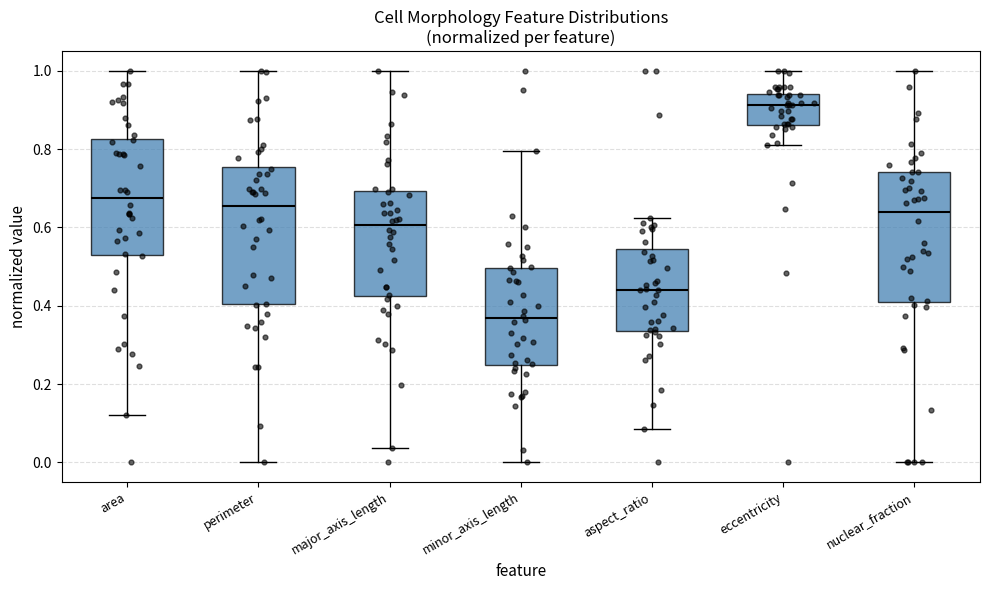

Reading left to right, read every box against the y-axis: the position of its median line, the range the box covers, and the ends of its whiskers. The values are not printed on the chart, so give them approximately, as read against the axis.

area: median 0.68, box 0.54 to 0.82, whiskers 0.12 to 1.00
perimeter: median 0.66, box 0.40 to 0.76, whiskers 0.00 to 1.00
major_axis_length: median 0.60, box 0.42 to 0.70, whiskers 0.04 to 1.00
minor_axis_length: median 0.36, box 0.24 to 0.50, whiskers 0.00 to 0.80
aspect_ratio: median 0.44, box 0.34 to 0.54, whiskers 0.08 to 0.62
eccentricity: median 0.92, box 0.86 to 0.94, whiskers 0.80 to 1.00
nuclear_fraction: median 0.64, box 0.42 to 0.74, whiskers 0.00 to 1.00